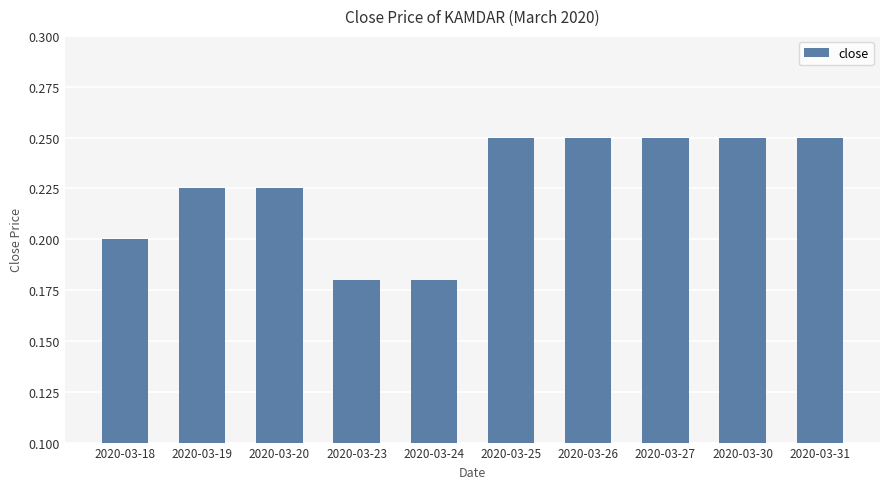

True or false: the data shows 0.2 at 2020-03-25.

True